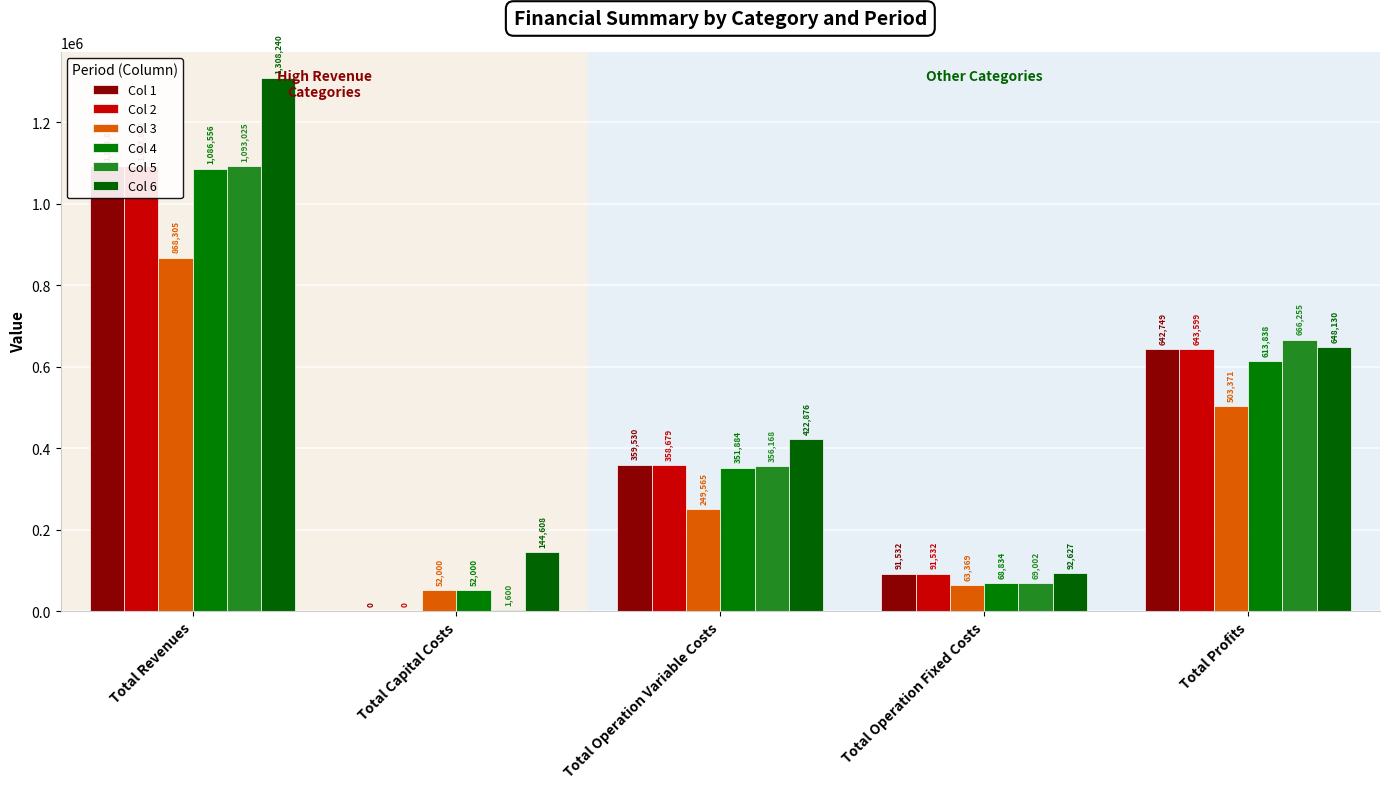

Which series has the widest spread of values?

Col 6